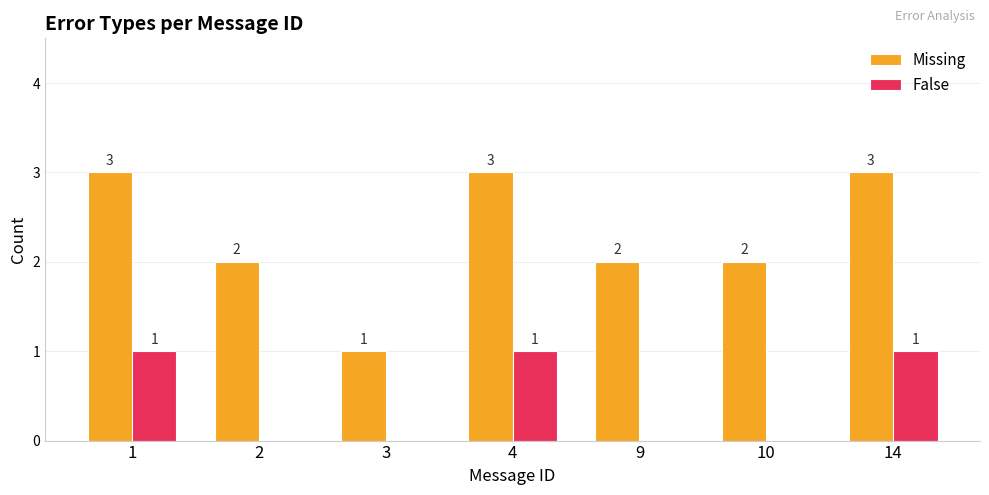

How many categories are shown in the chart?

7